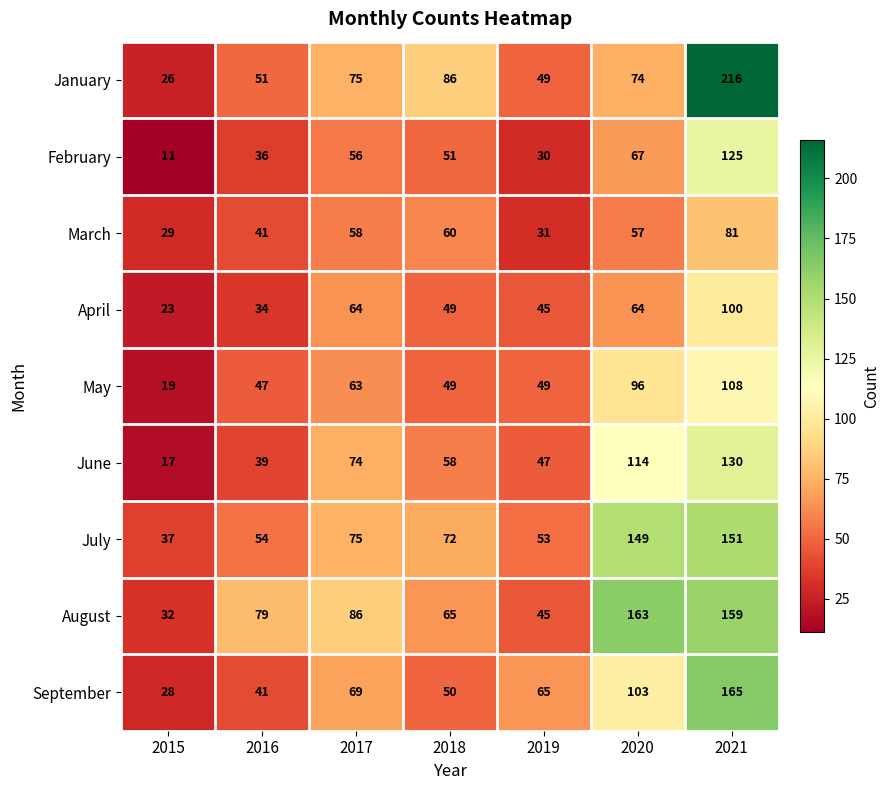

What is the difference between the second highest and second lowest values in the March series?

29